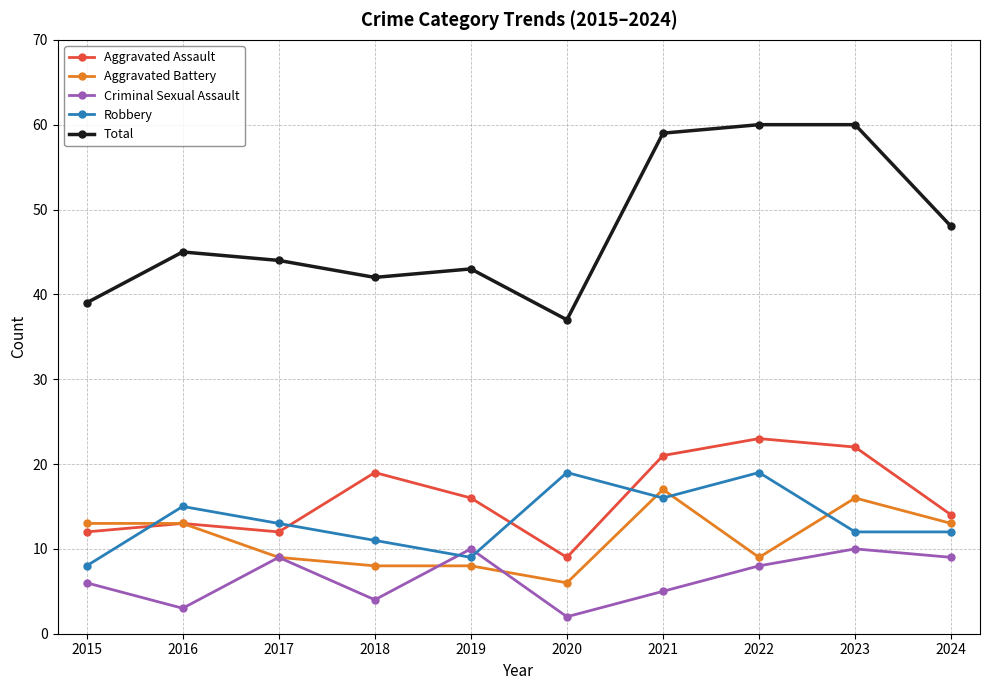

Does the chart display data point markers on the line(s)?

Yes